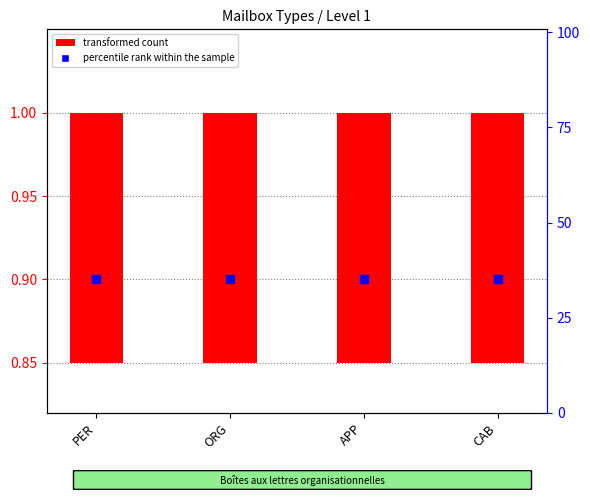

Which series has the largest Y range (max minus min)?

transformed count